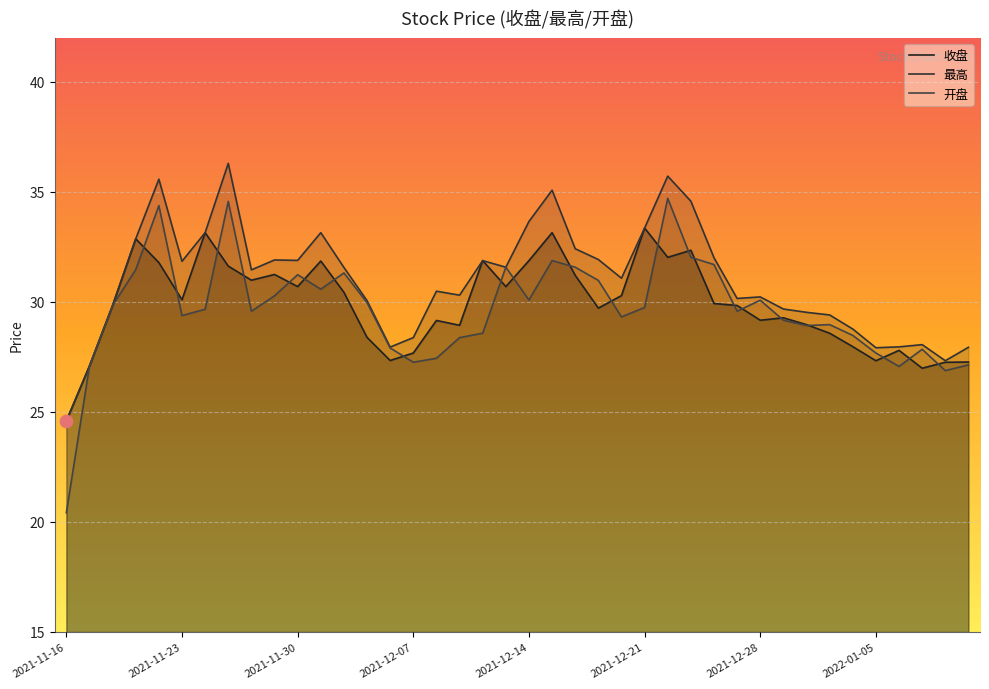

Which series has the widest spread of Y values?

开盘